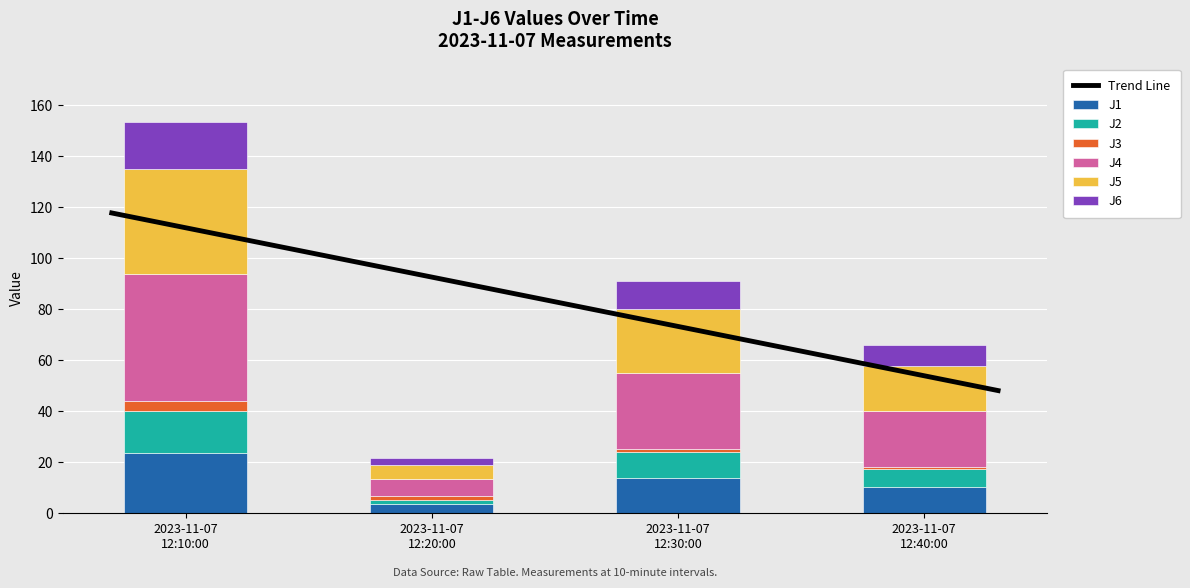

What are all the series names shown in the legend?

J1, J2, J3, J4, J5, J6